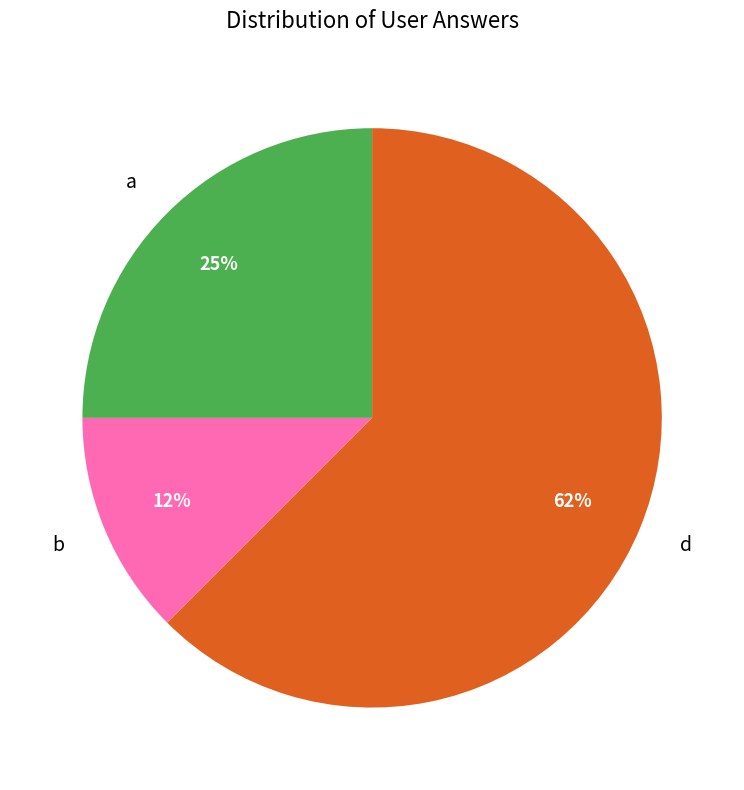

Rank the categories by value from lowest to highest.

b, a, d